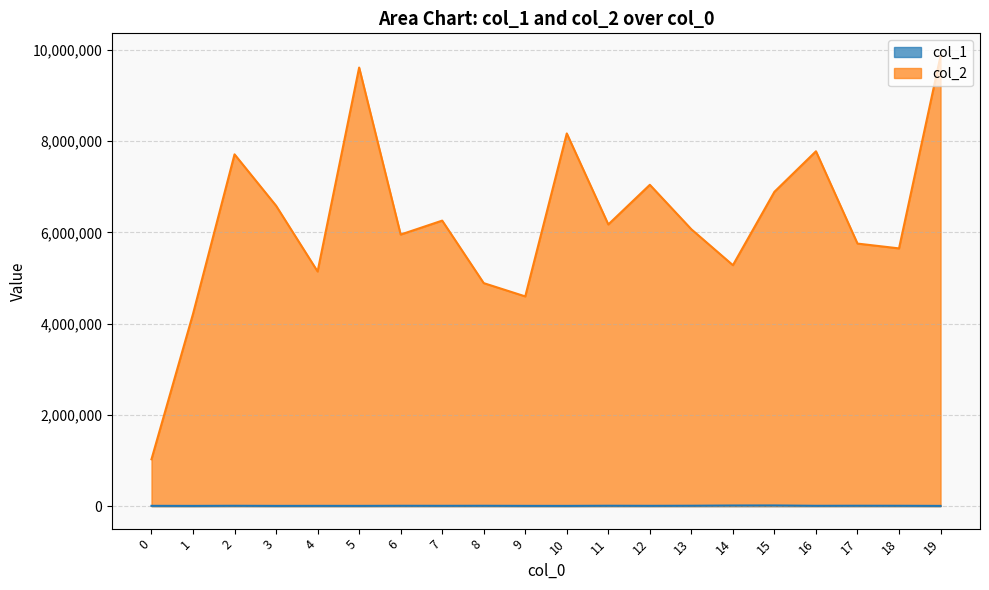

Which category has the highest value across all series?

19